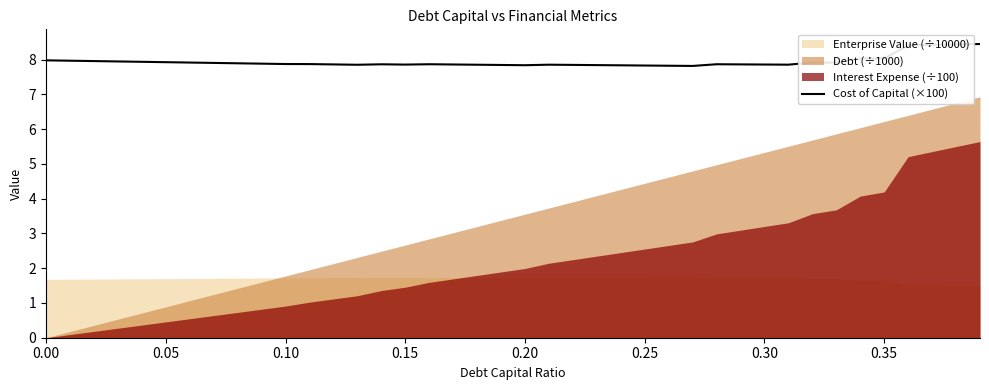

What is the maximum value for Cost of Capital (×100)?

8.4